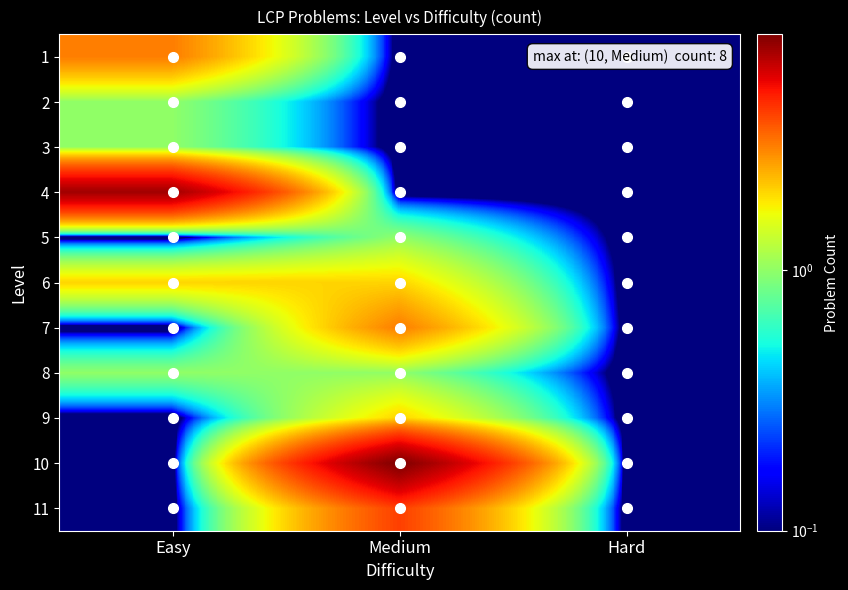

At which category is the sum across all series the highest?

Medium